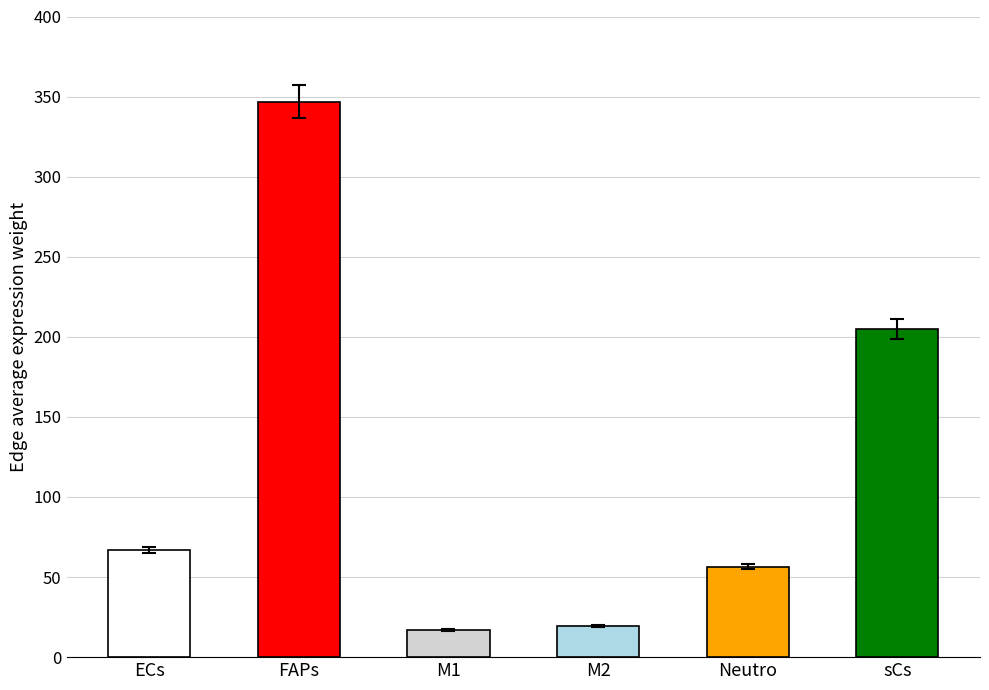

How many data points are above 66?

3